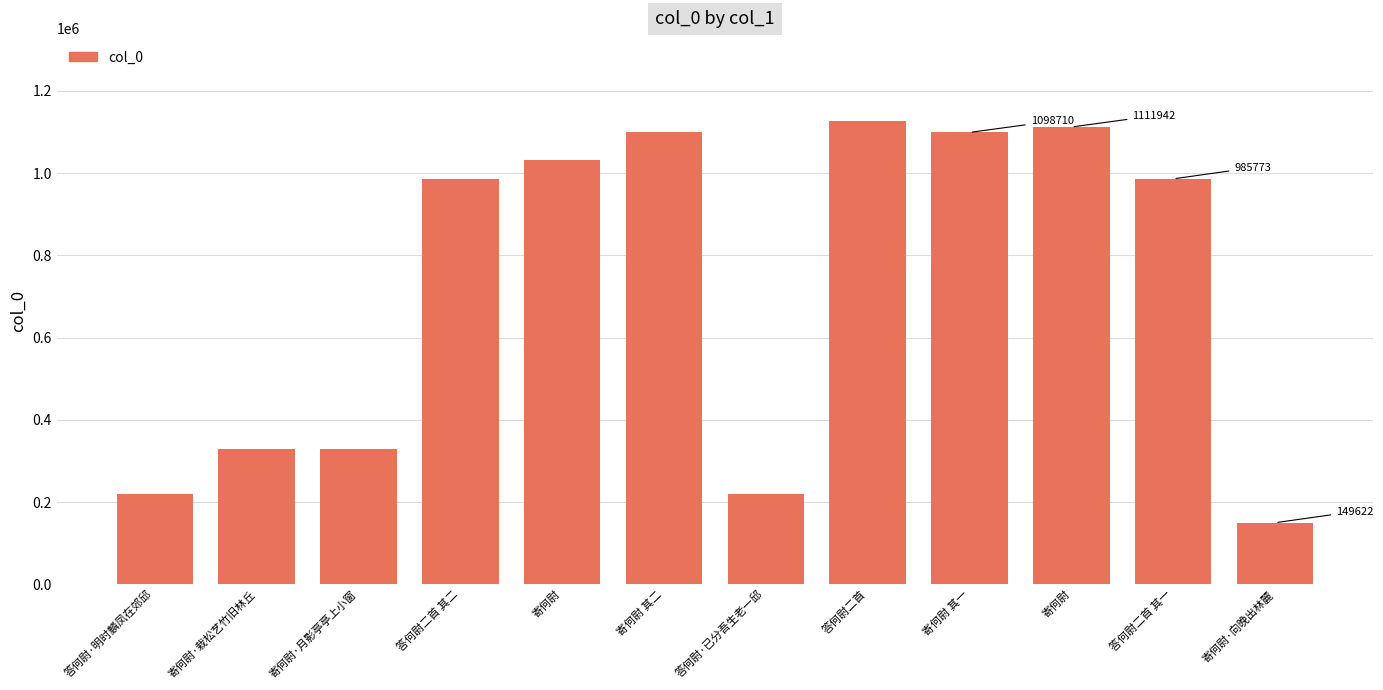

How many bars are there in total?

12